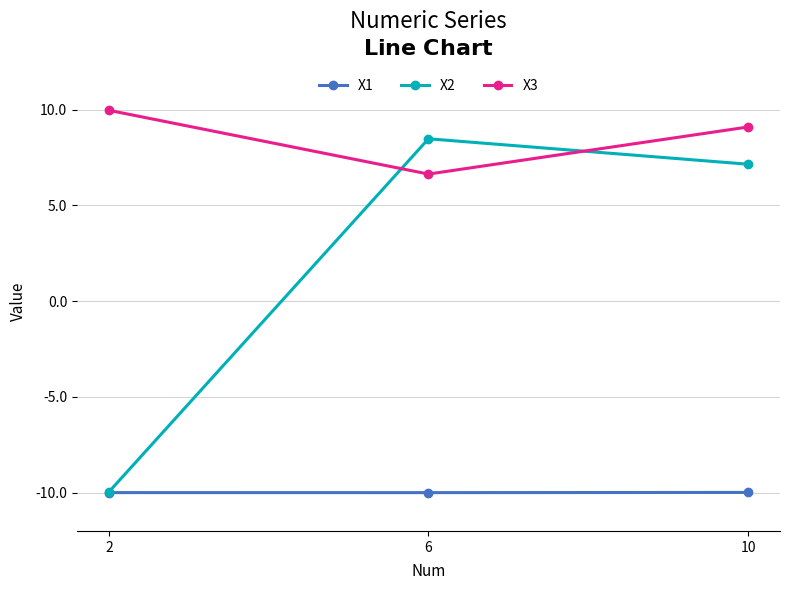

What is the smallest value displayed?

-10.0